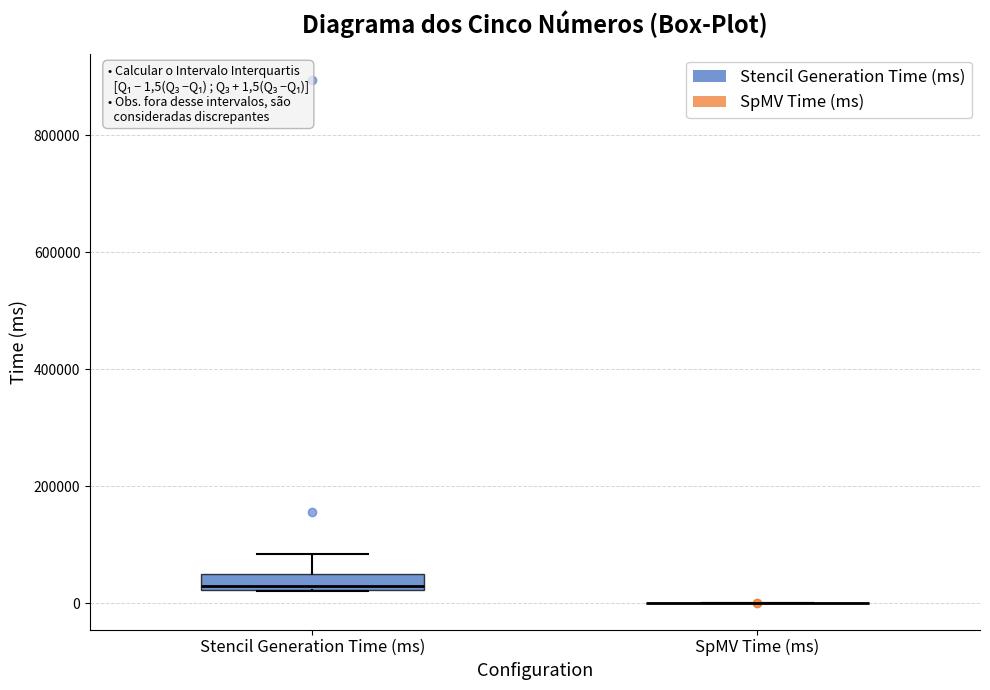

Comparing the boxes themselves (not the whiskers), which one is the tallest?

Stencil Generation Time (ms)